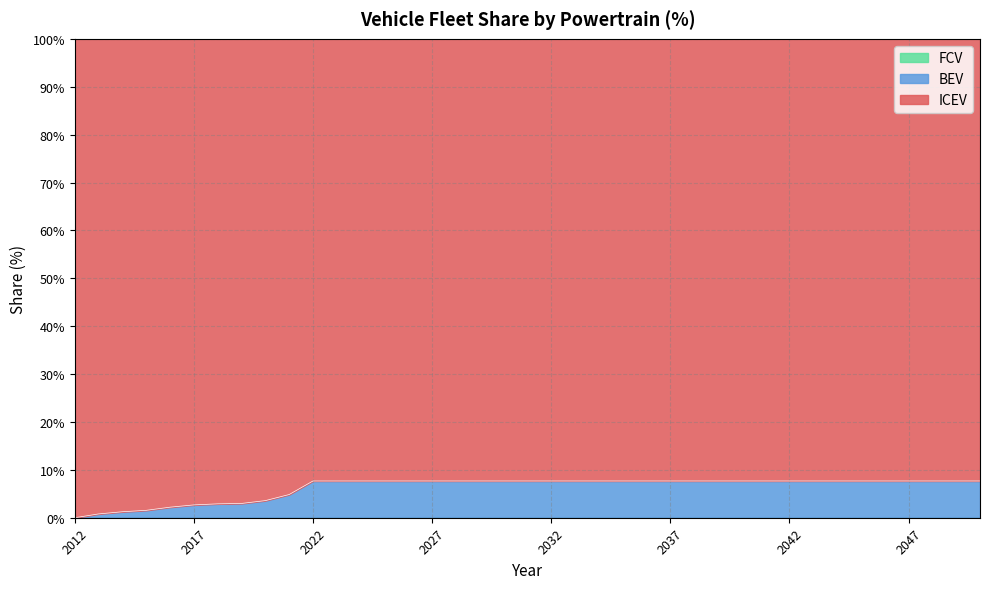

How many lines are shown in the chart?

3